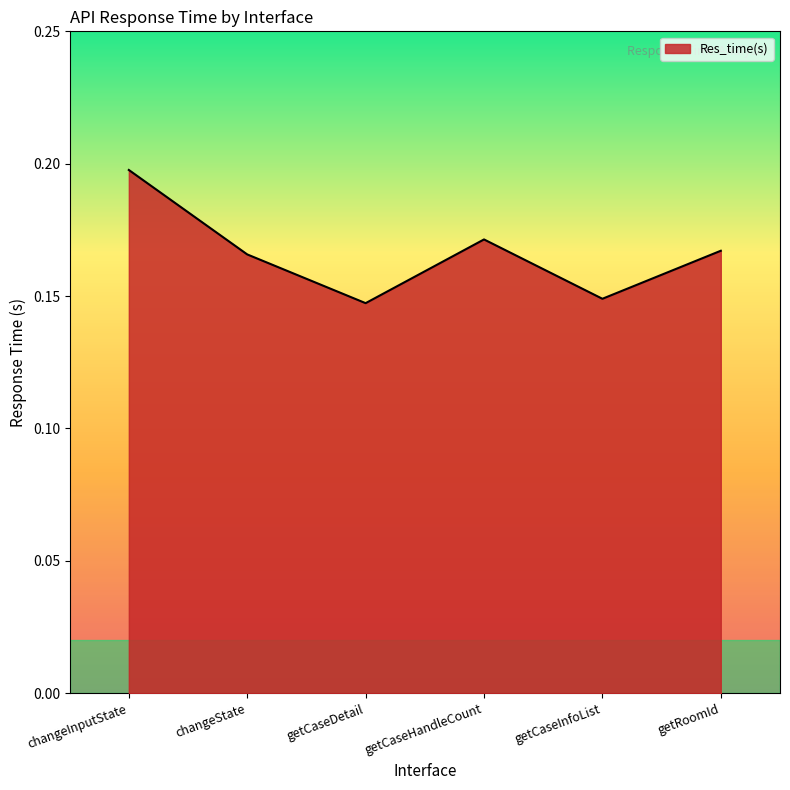

Count the values in the range 0 to 1.

6